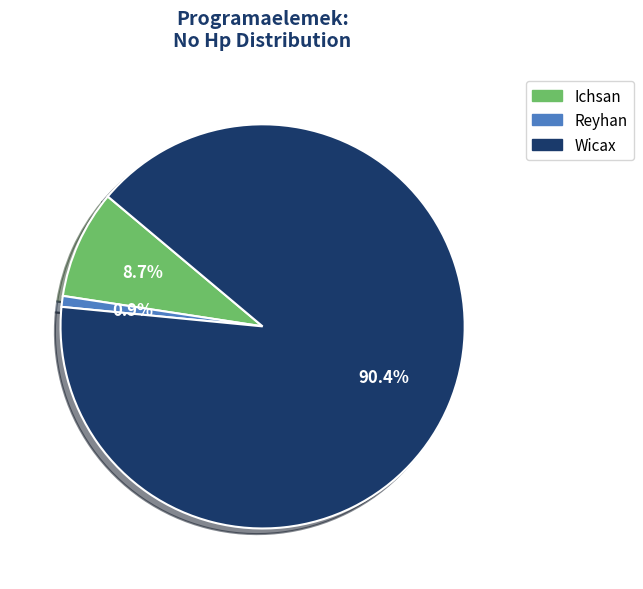

Count the number of slices in the pie.

3